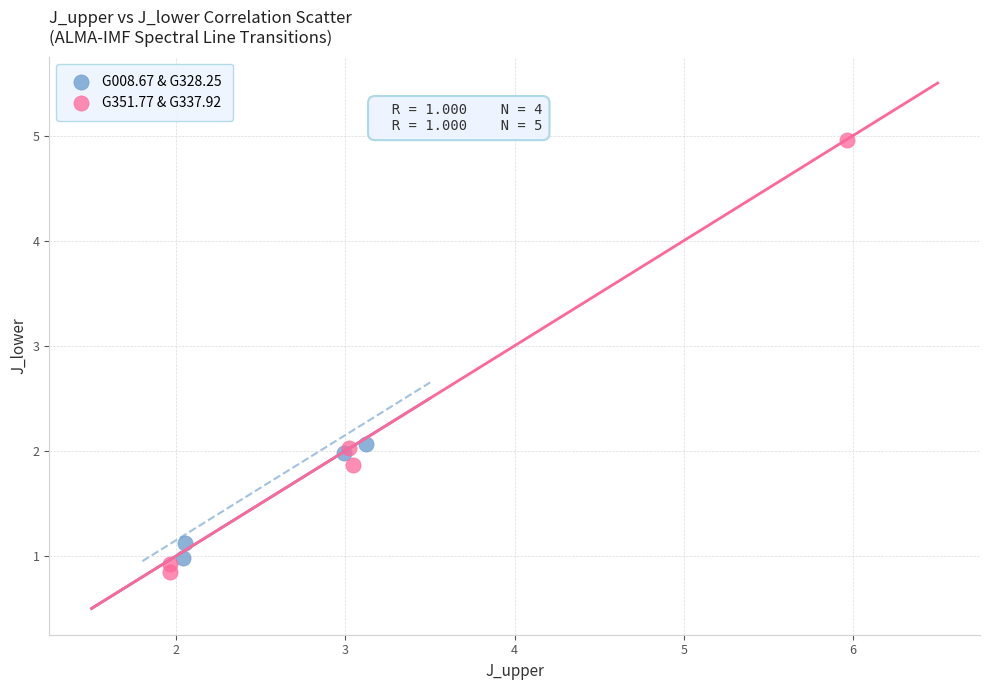

Which series contains the highest Y value?

G351.77 & G337.92